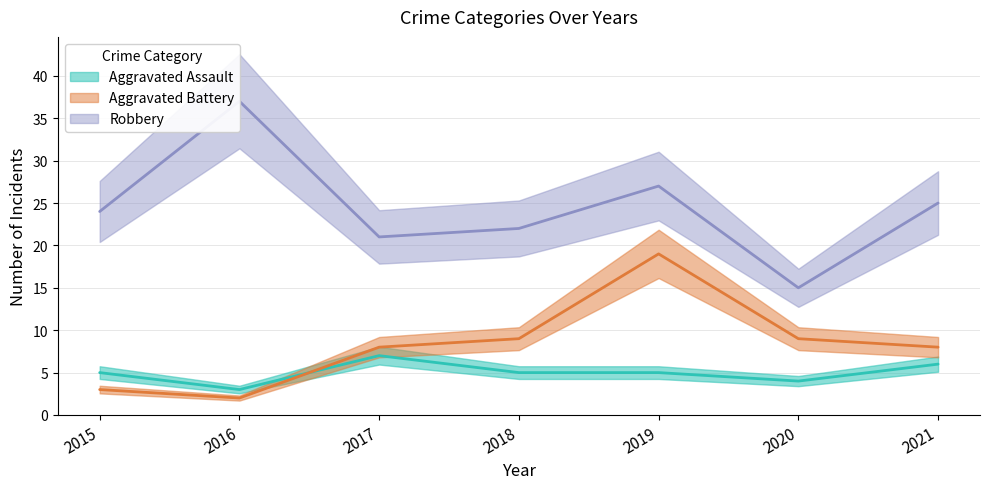

At which label does Aggravated Assault first exceed 5?

2017